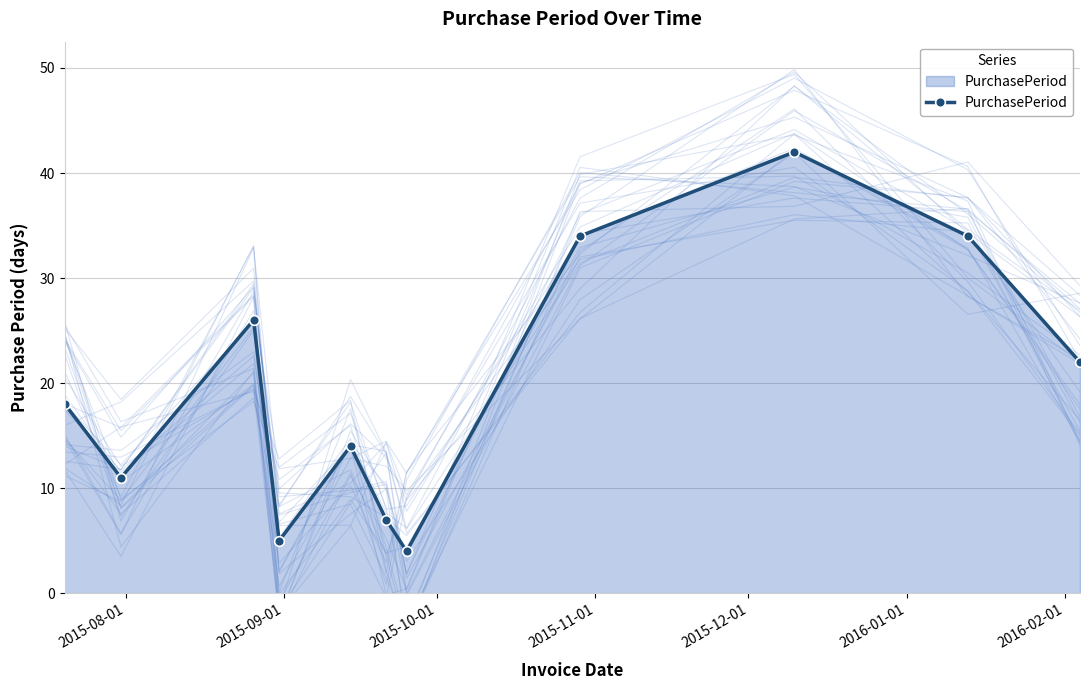

In PurchasePeriod, how many points are higher than both neighbors (excluding endpoints)?

3